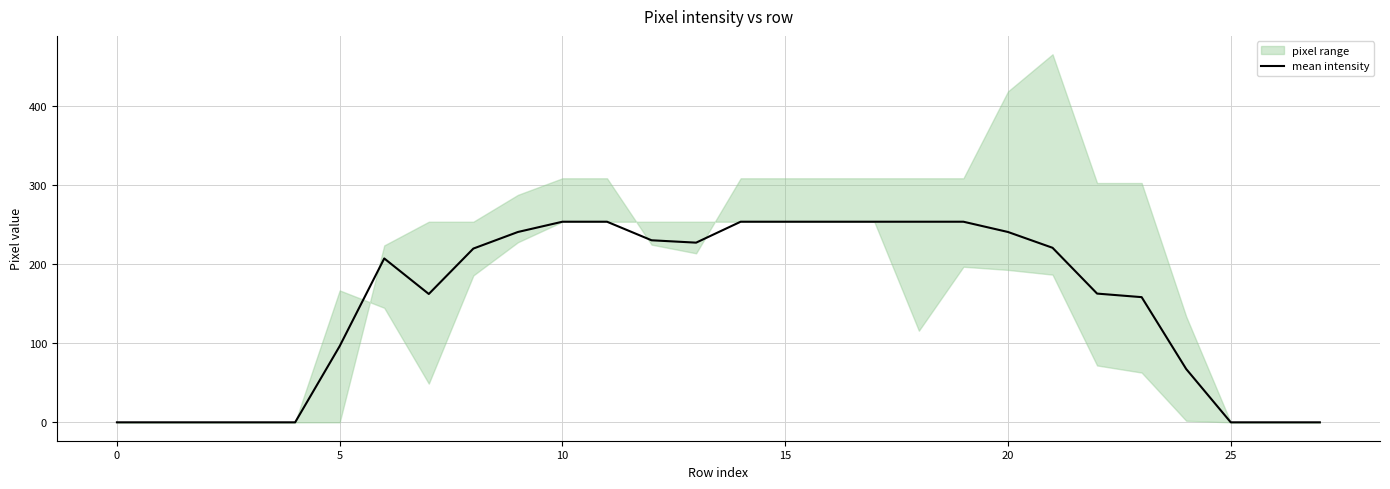

What is the sum of all values?

4268.5